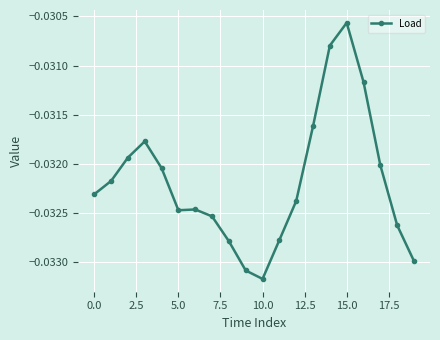

What is the sum of all values?

-0.6